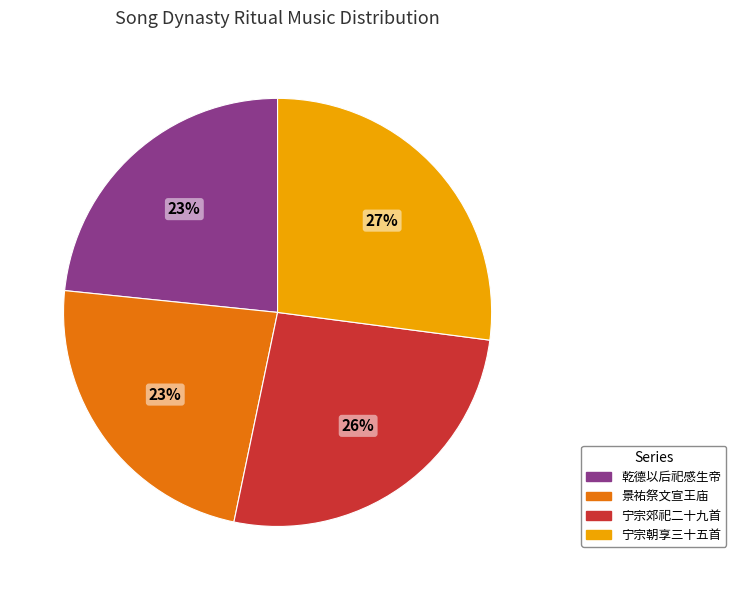

To the nearest percent, what is the difference between the 乾德以后祀感生帝 and 宁宗郊祀二十九首 slice percentages?

3%